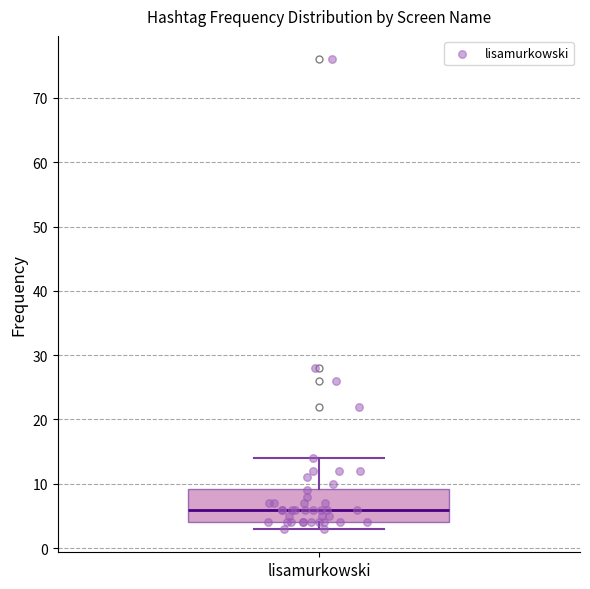

Read this box plot against the y-axis: the position of the median line, the range covered by the box, and the ends of both whiskers. The values are not printed on the chart, so give them approximately, as read against the axis.

median 6, box 4 to 9, whiskers 3 to 14